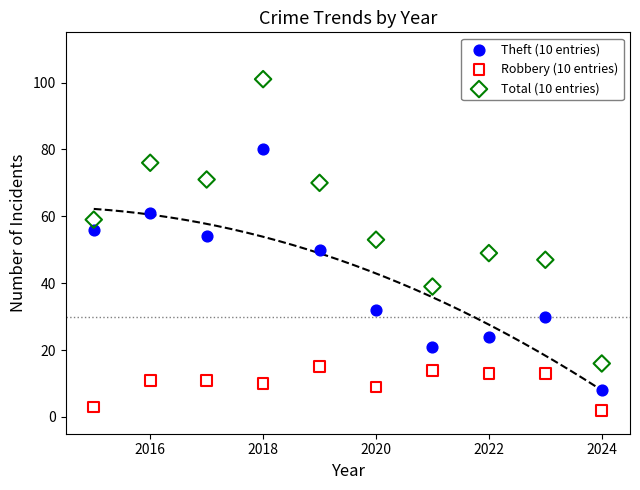

Across all data points, what is the range of X values (max minus min)?

9